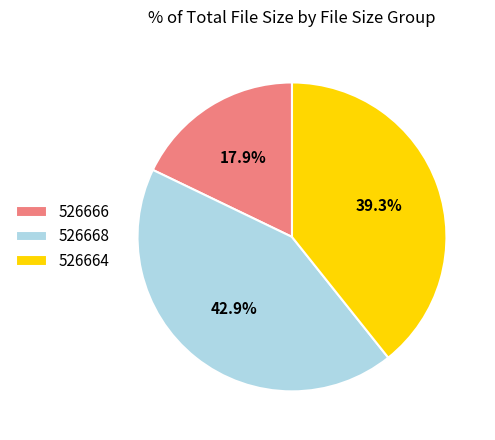

Combined, do 526664 and 526668 account for over 50%?

Yes